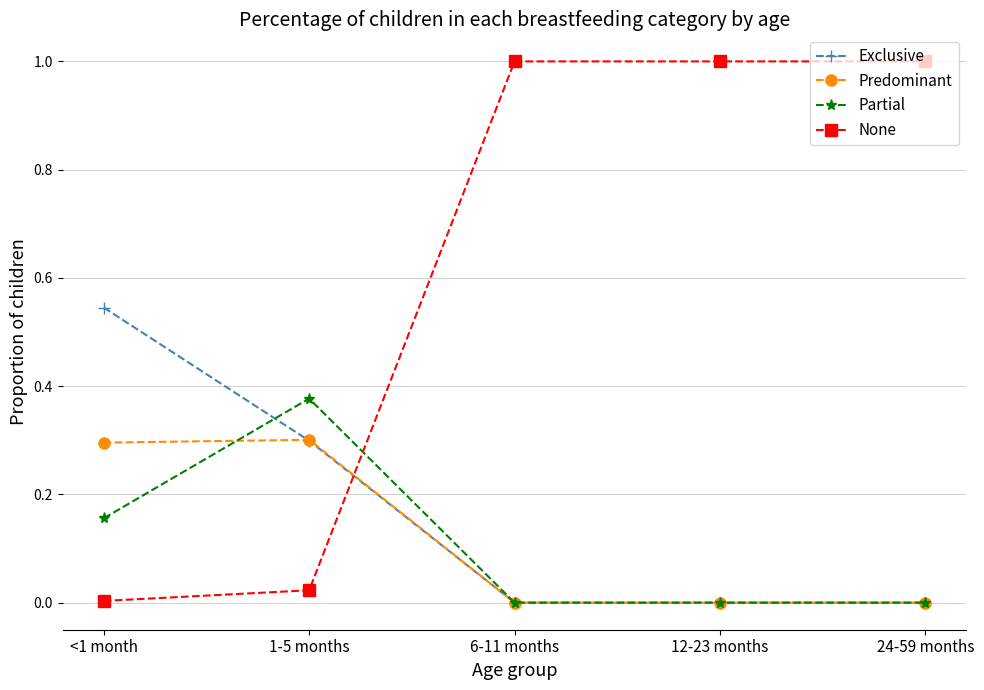

How many data points does each series have?

5